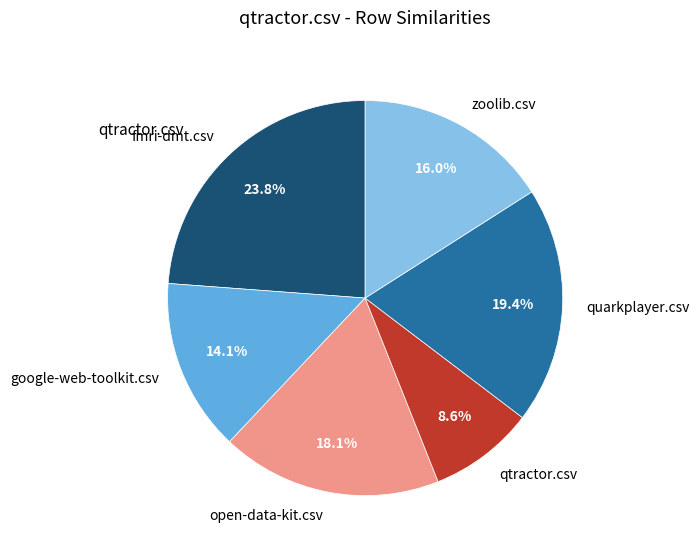

What portion of the pie excludes quarkplayer.csv?

80.6%